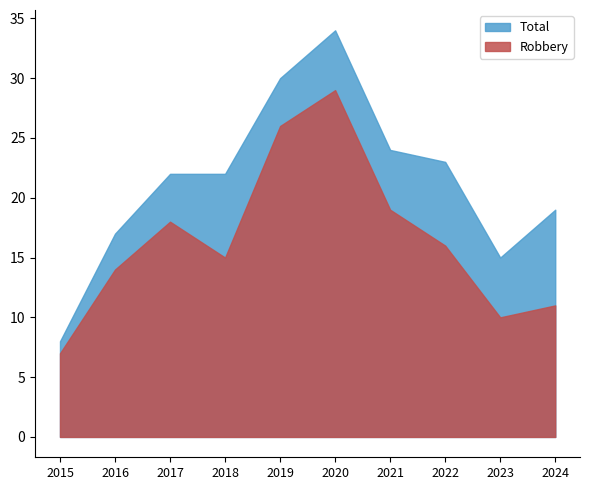

Where is the first local maximum for Robbery?

2017